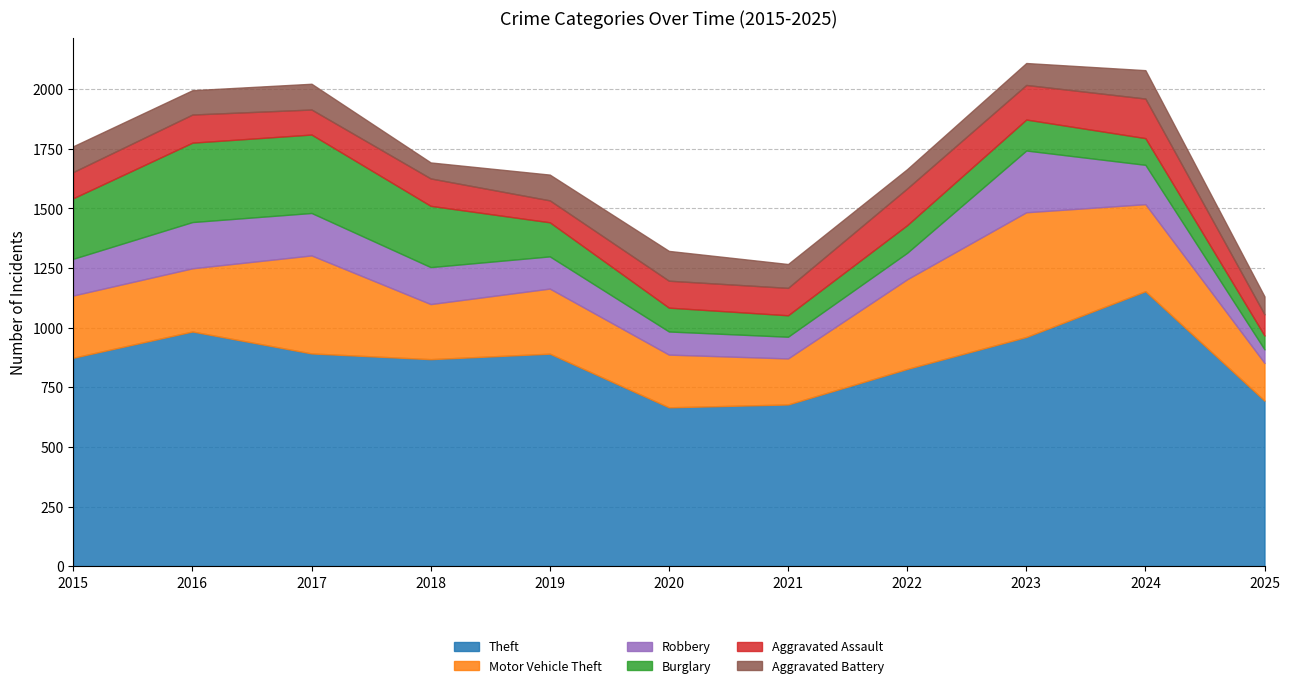

What is the difference between the second highest and second lowest values in the Burglary series?

239